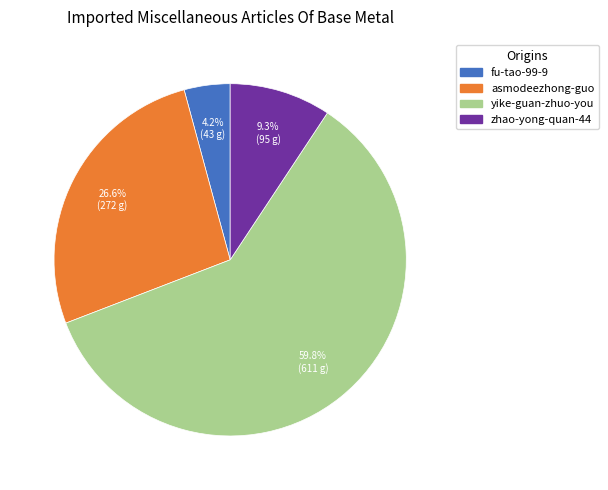

Approximately how many times larger is the value at asmodeezhong-guo compared to fu-tao-99-9?

6.3